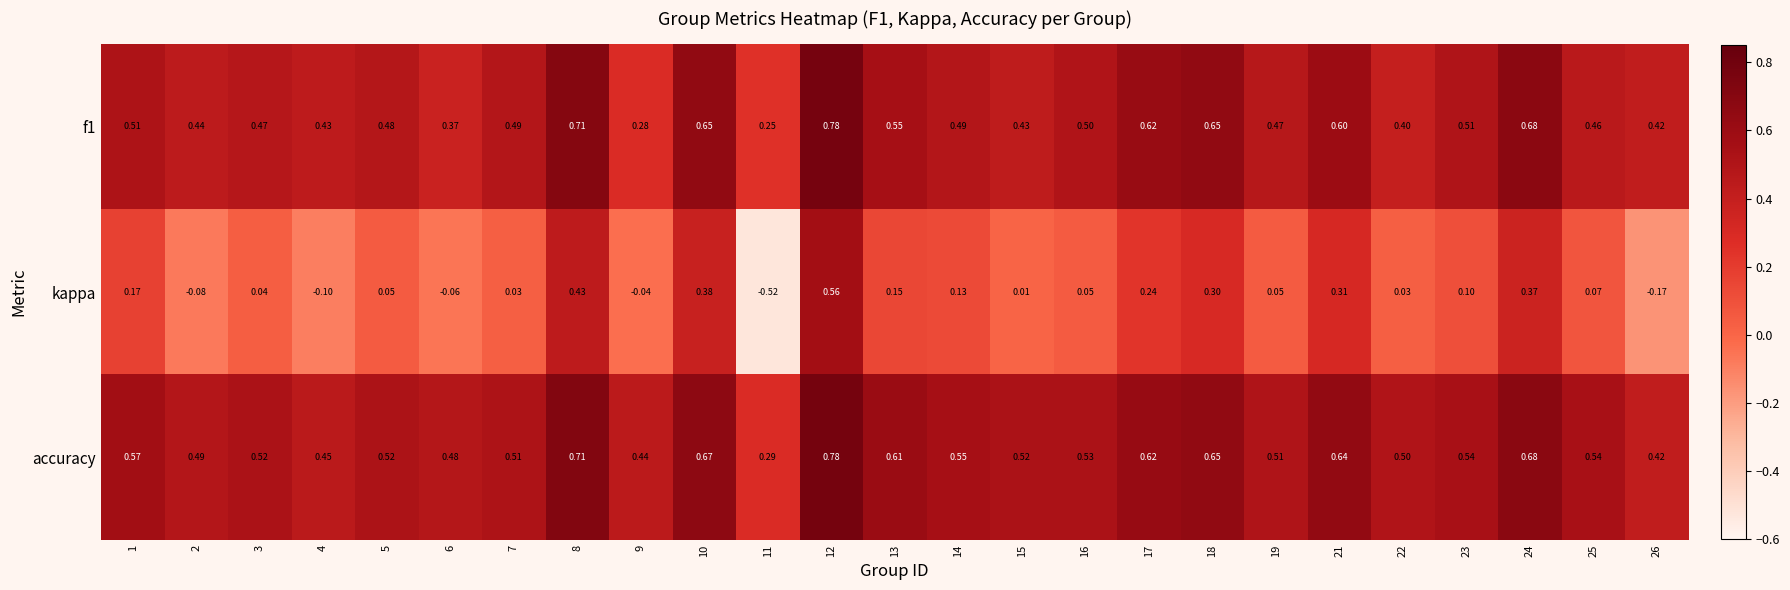

Is the value of accuracy at 14 greater than the value of kappa at 15?

Yes